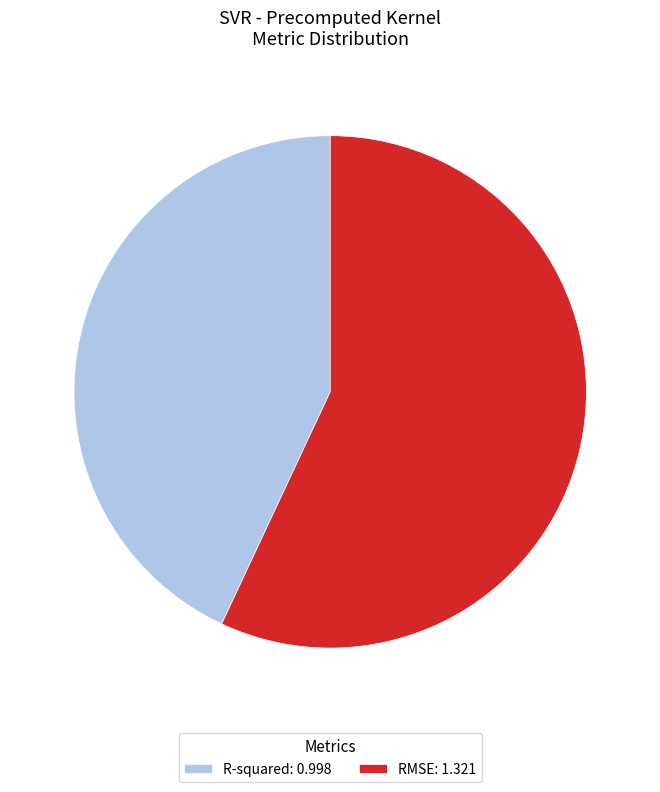

How many segments does this pie chart have?

2